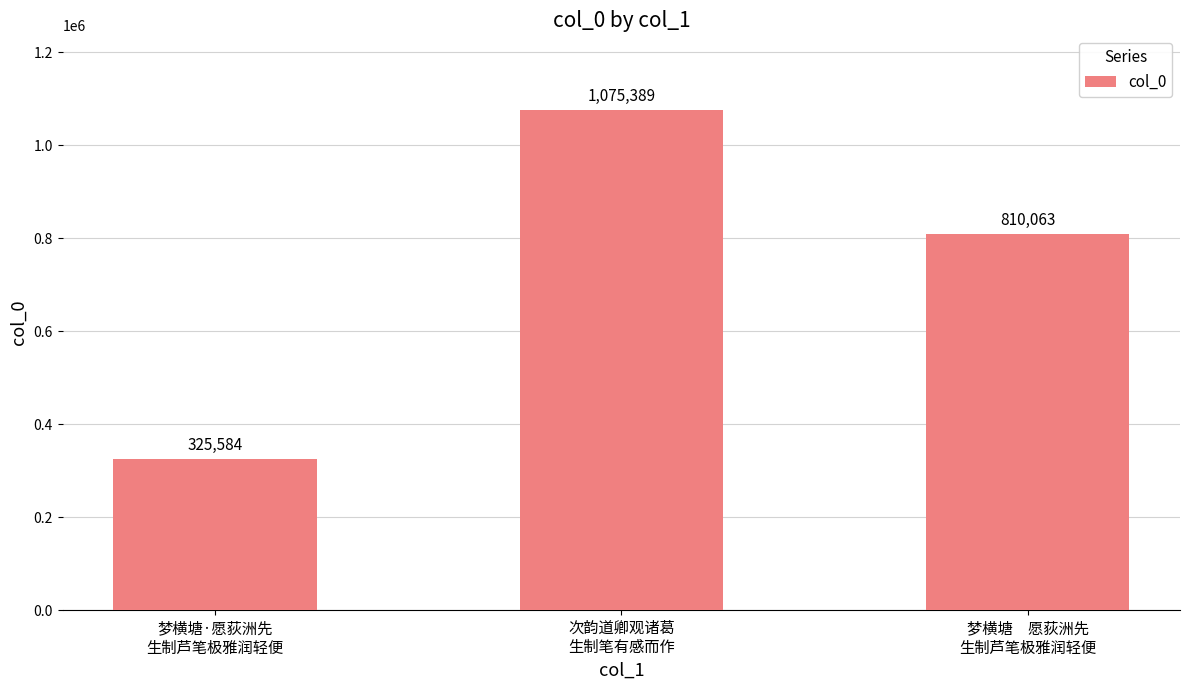

Approximately how many times larger is the value at 次韵道卿观诸葛
生制笔有感而作 compared to 梦横塘　愿荻洲先
生制芦笔极雅润轻便?

1.3